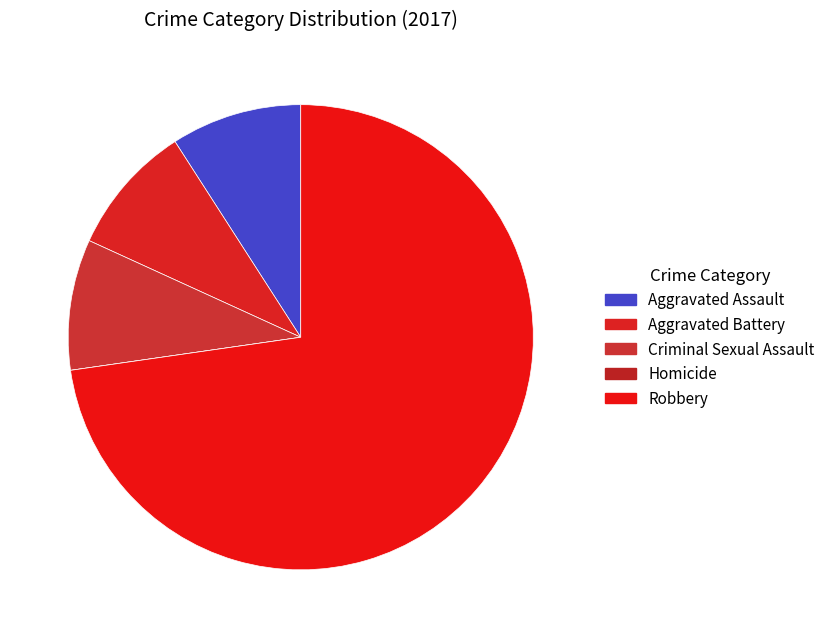

The Homicide slice represents 0% of the pie. True or false?

True